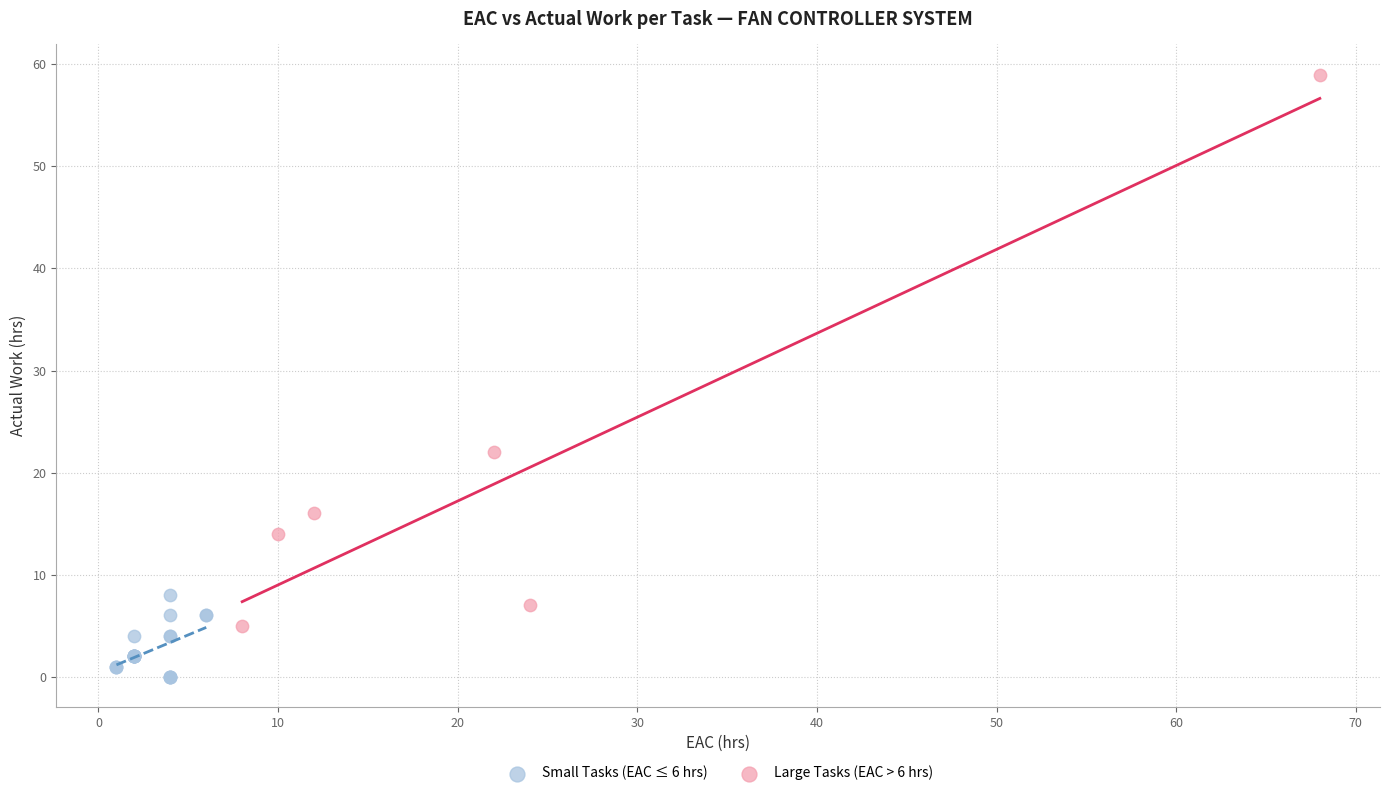

What are all the series names shown in the legend?

Small Tasks (EAC ≤ 6 hrs), Large Tasks (EAC > 6 hrs)